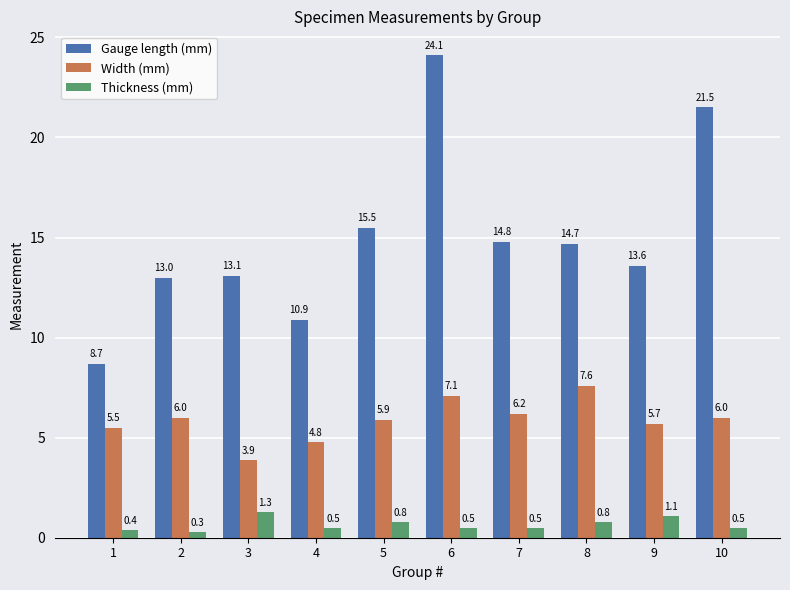

How many Thickness (mm) values are between 0 and 1?

8